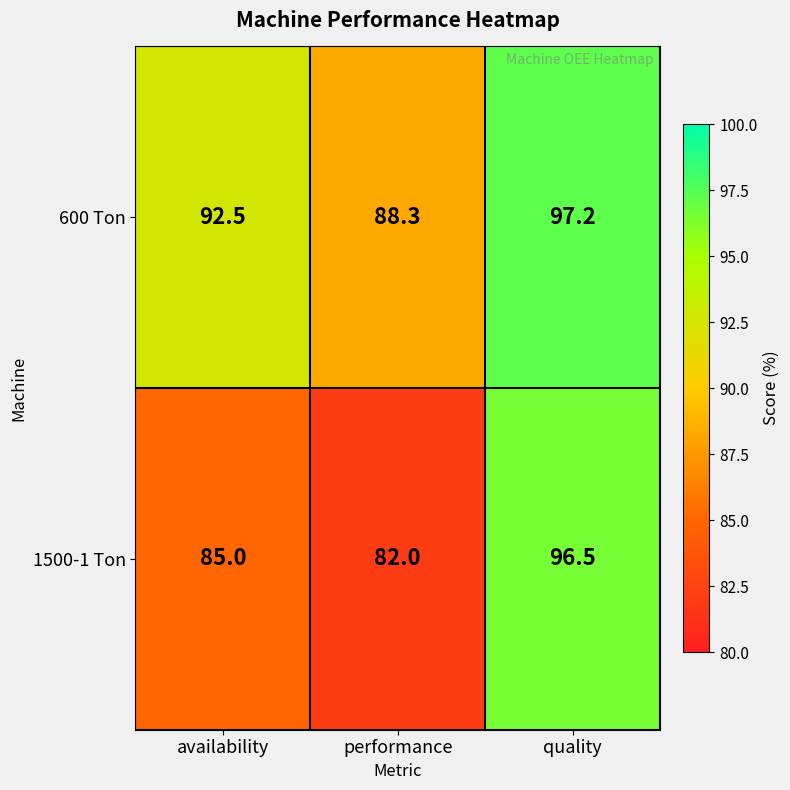

How many categories are shown in the chart?

3